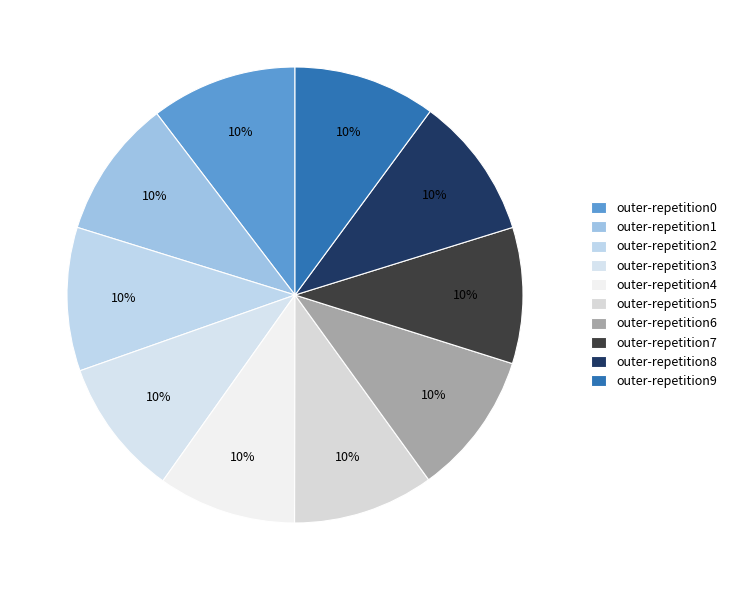

Is outer-repetition9 the majority of the pie?

No